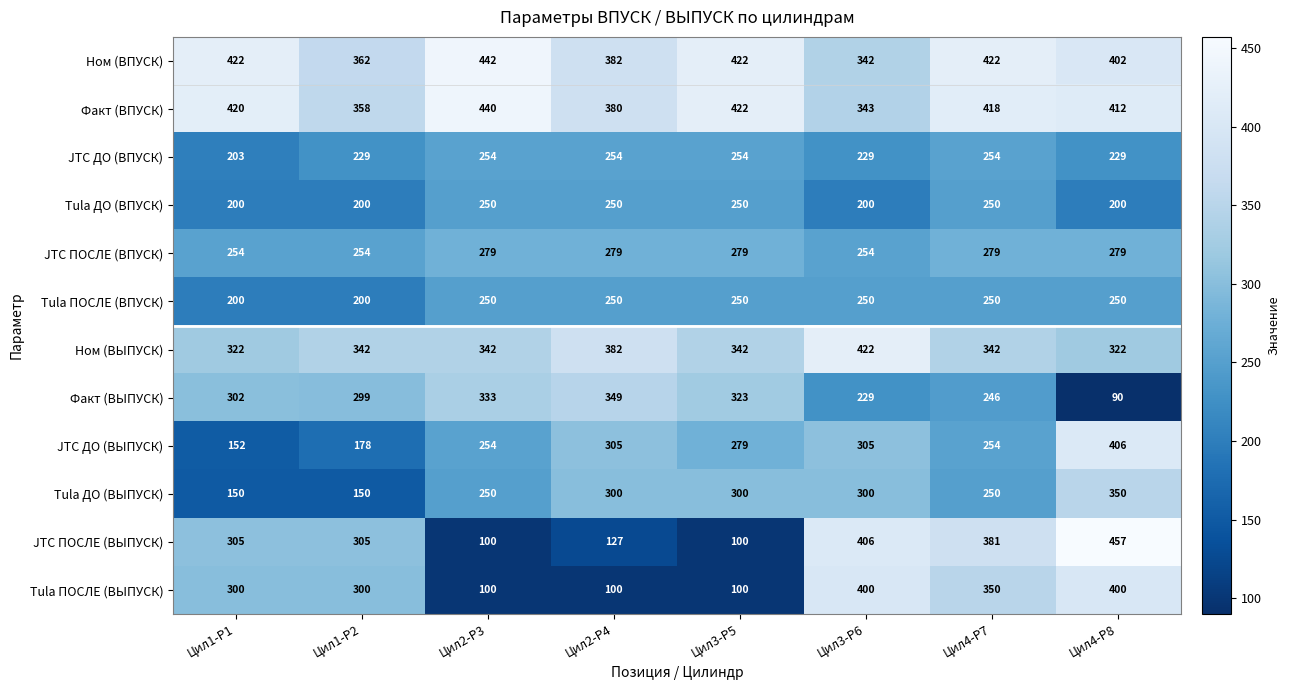

What is the sum of the Факт (ВПУСК) values at Цил4-P7 and Цил4-P8?

830